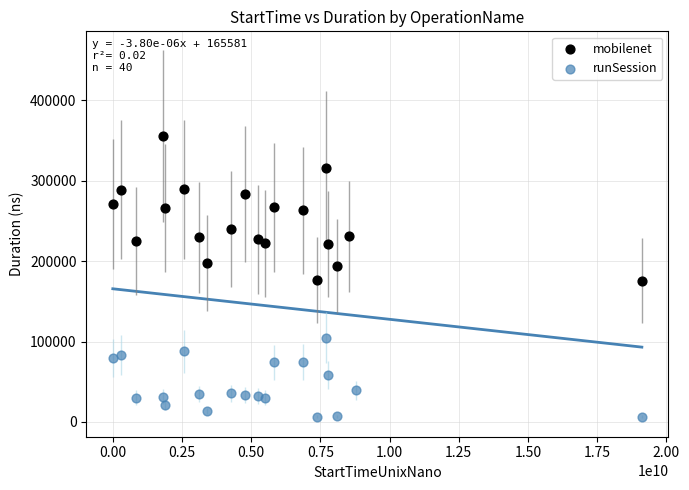

What are all the series names shown in the legend?

mobilenet, runSession